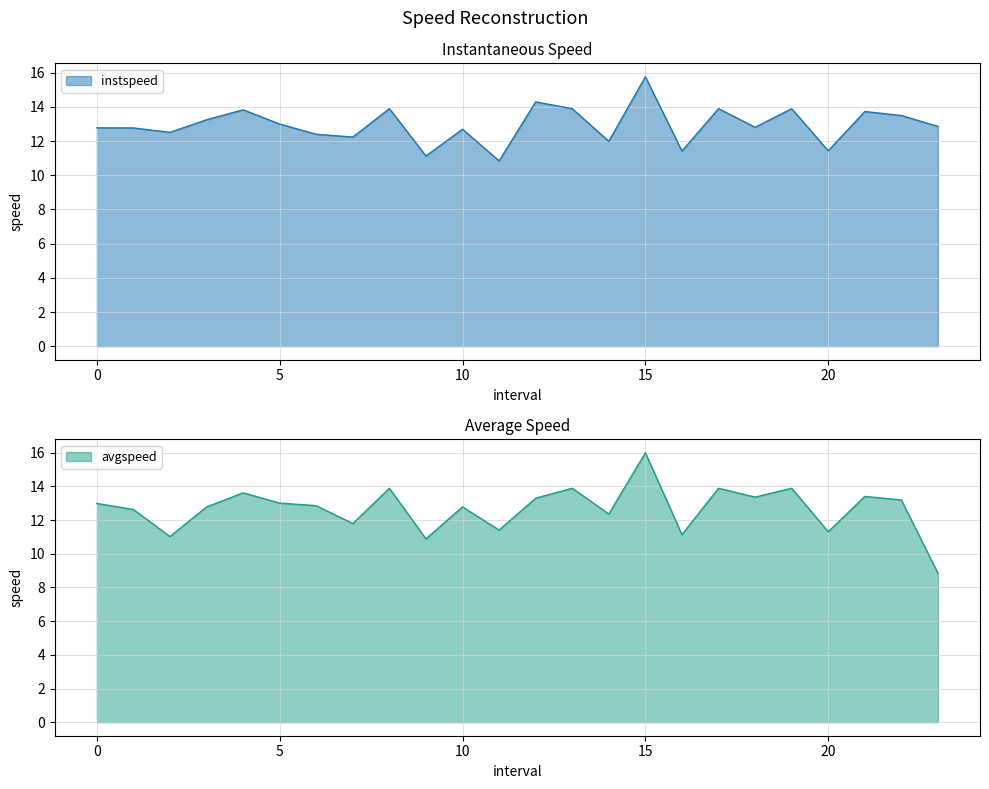

The value of avgspeed at 6.0 is 19.0. True or false?

False